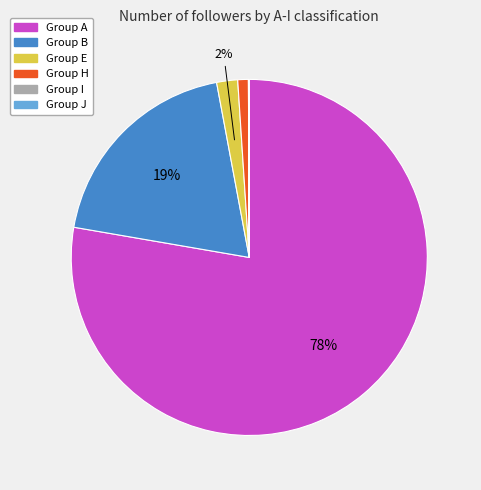

To the nearest percent, what is the difference between the largest and smallest slice percentages?

78%